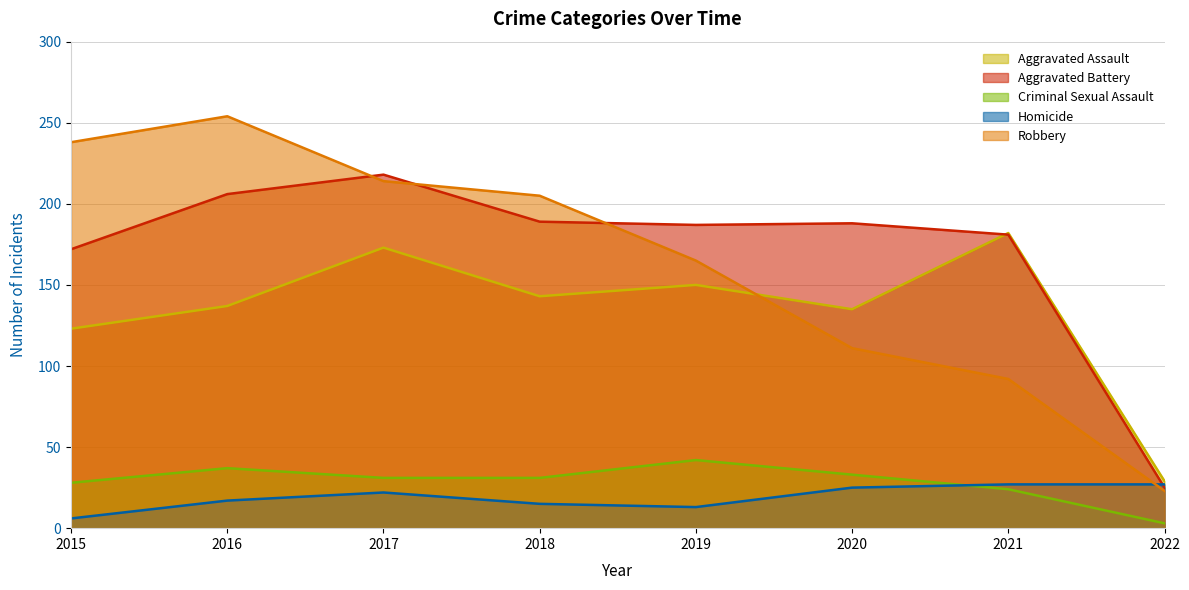

Is it true that Criminal Sexual Assault equals 10 at 2021?

False